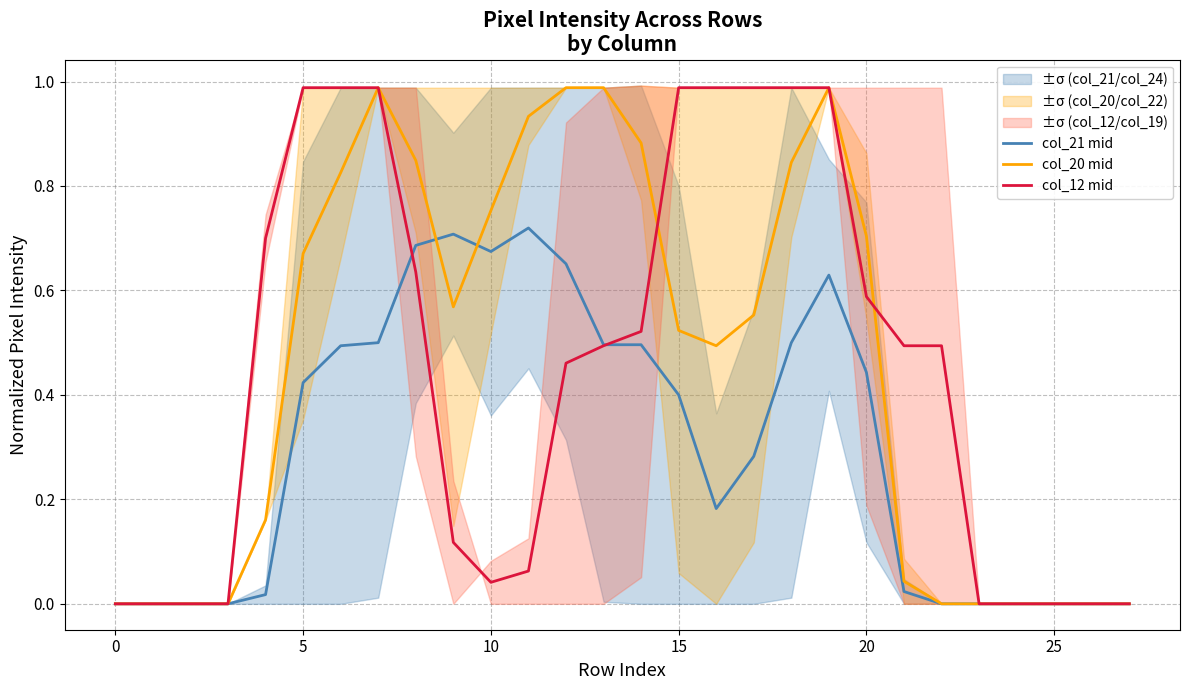

Reading left to right, list all the values displayed in this chart.

col_21 mid: 0.0	0.0	0.0	0.0	0.0	0.4	0.5	0.5	0.7	0.7	0.7	0.7	0.7	0.5	0.5	0.4	0.2	0.3	0.5	0.6	0.4	0.0	0.0	0.0	0.0	0.0	0.0	0.0
col_20 mid: 0.0	0.0	0.0	0.0	0.2	0.7	0.8	1.0	0.8	0.6	0.8	0.9	1.0	1.0	0.9	0.5	0.5	0.6	0.8	1.0	0.7	0.0	0.0	0.0	0.0	0.0	0.0	0.0
col_12 mid: 0.0	0.0	0.0	0.0	0.7	1.0	1.0	1.0	0.6	0.1	0.0	0.1	0.5	0.5	0.5	1.0	1.0	1.0	1.0	1.0	0.6	0.5	0.5	0.0	0.0	0.0	0.0	0.0